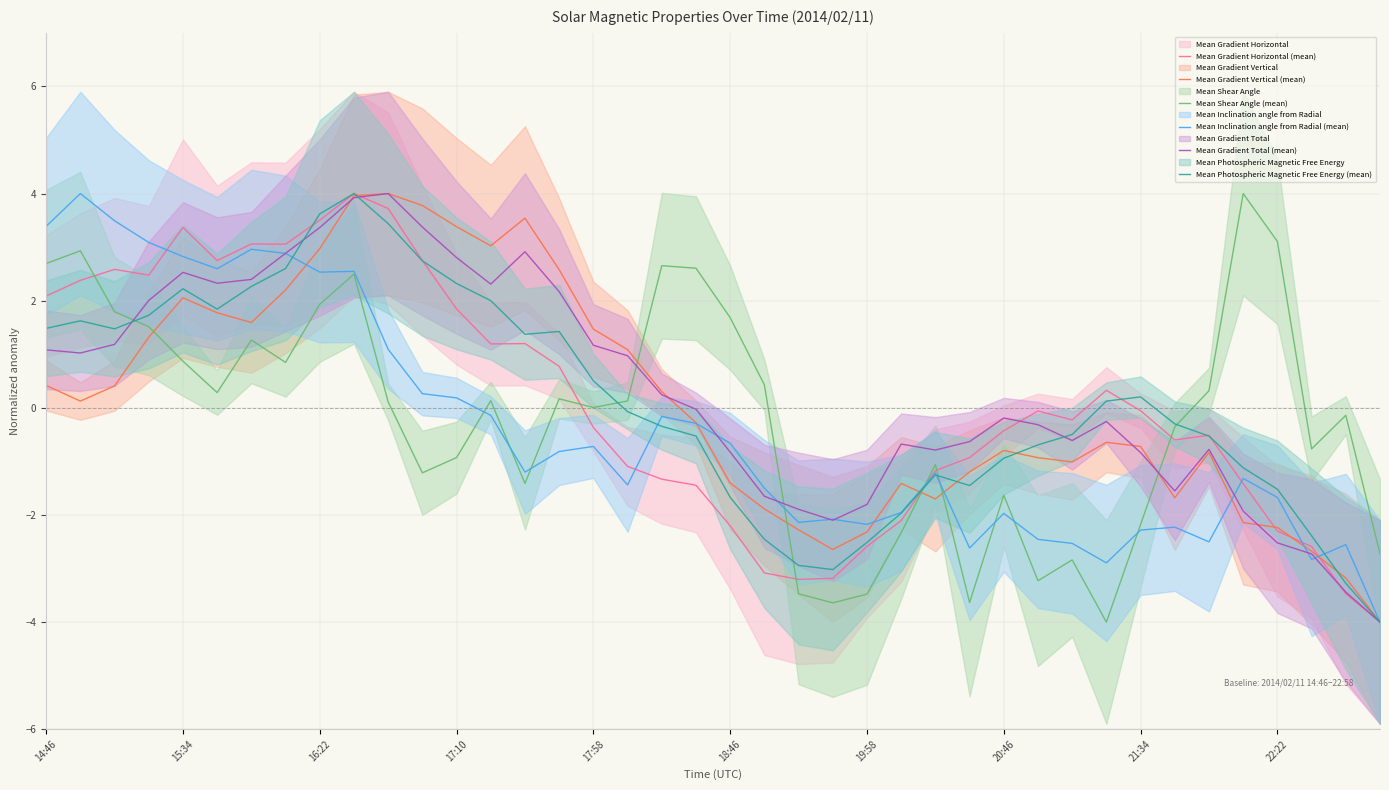

What is the average value of the Mean Photospheric Magnetic Free Energy (mean) series?

0.1